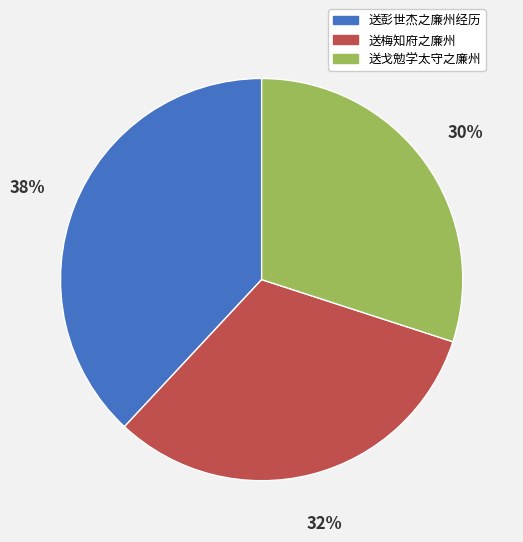

Does any single category account for the majority?

No